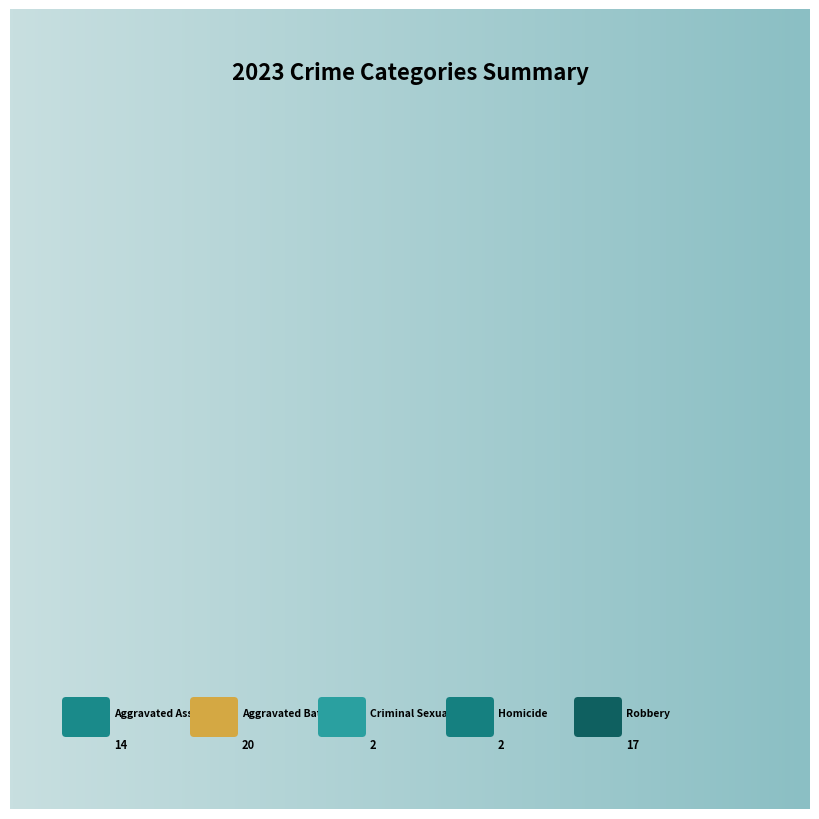

Is it true that Homicide is 9% of the pie?

False